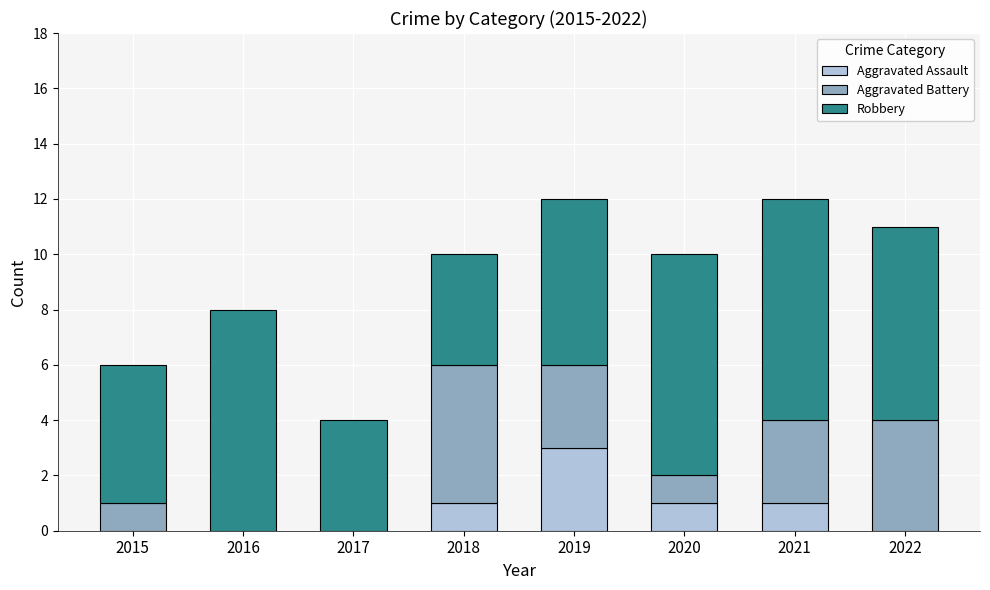

What is the sum of all Aggravated Assault values?

6